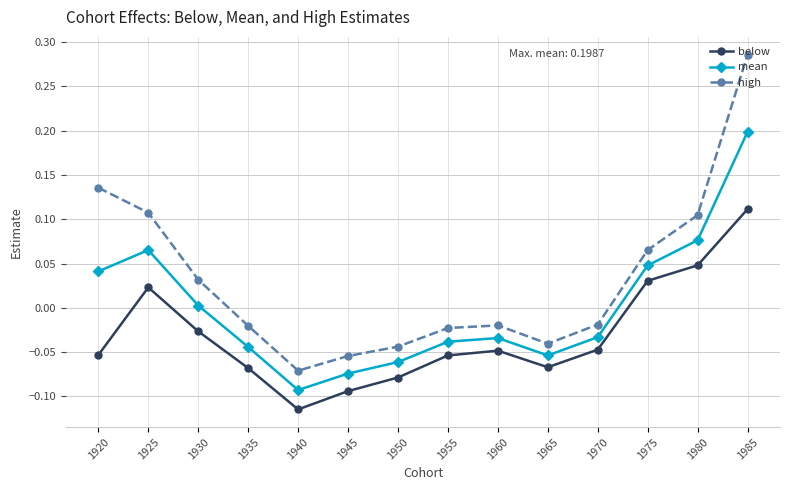

How many data points in high are less than 0?

8